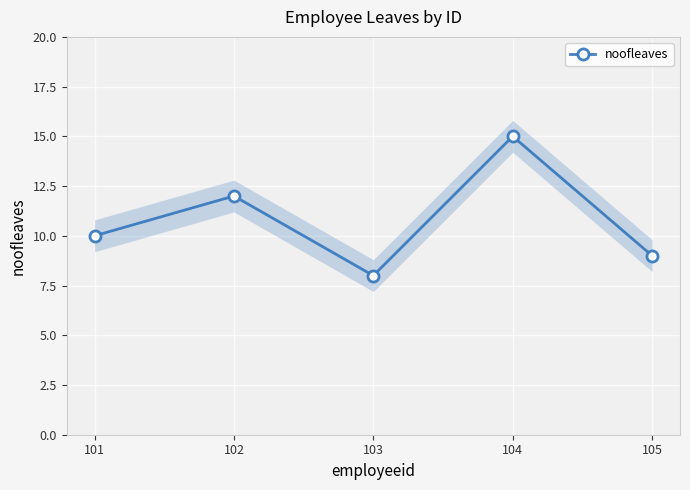

At which category does the chart reach its minimum across all series?

103